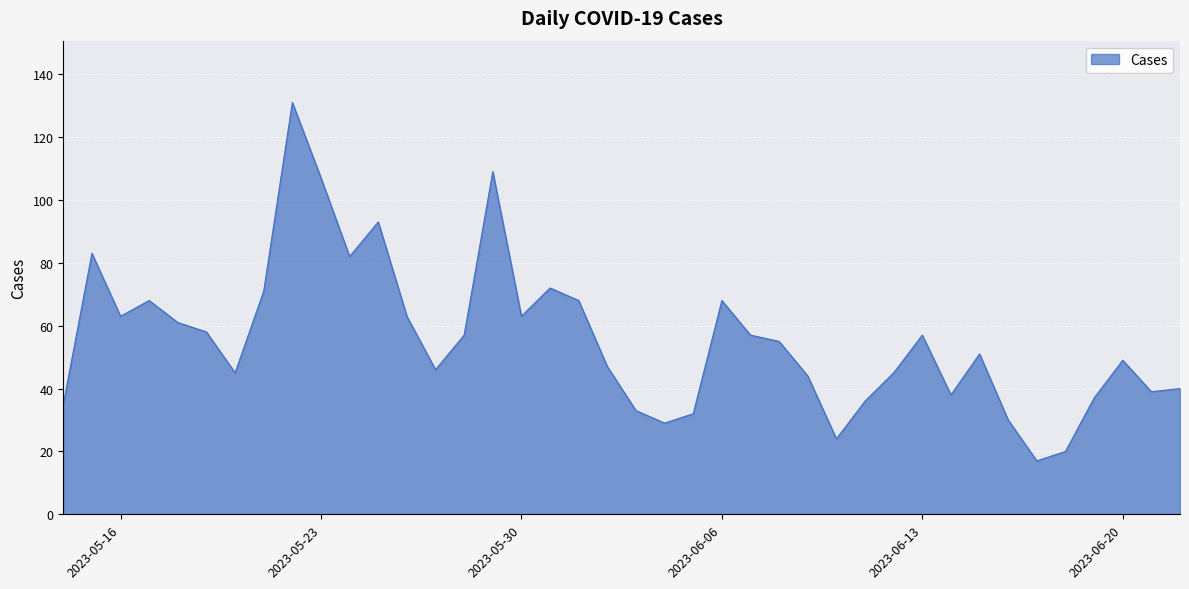

What is the difference between the maximum and minimum values?

114